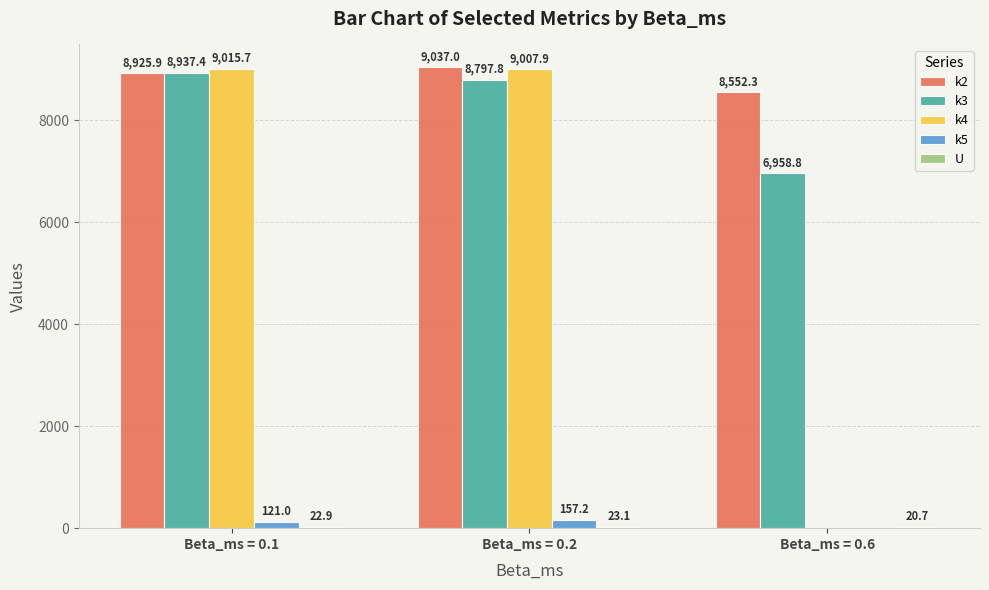

At which category does the chart reach its peak across all series?

Beta_ms = 0.2